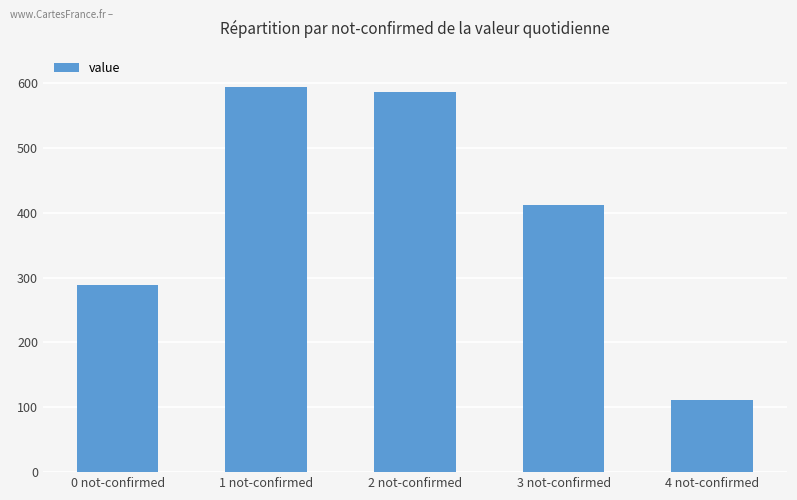

Reading left to right, list all the values displayed in this chart.

288	594	587	412	111